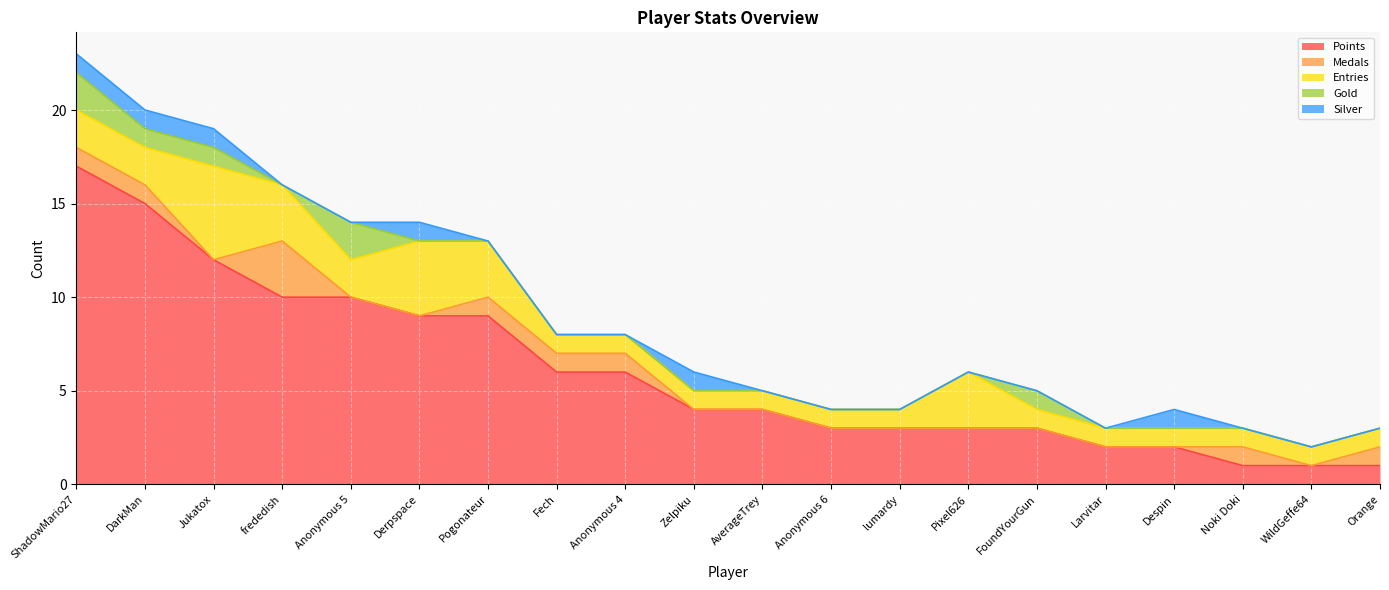

True or false: Silver and Points cross at least once.

False